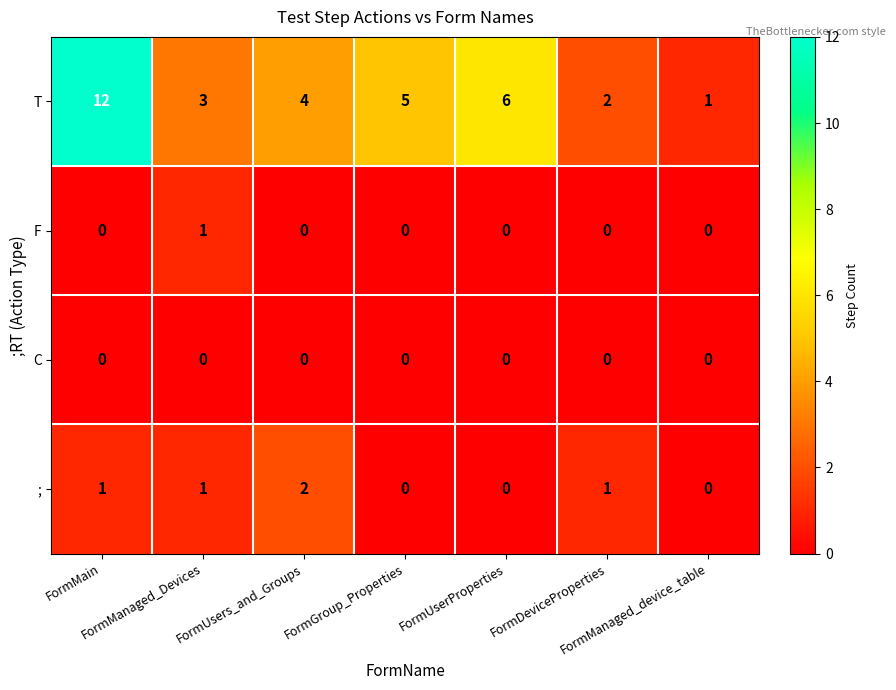

List the series in order of their peak value, lowest first.

C, F, ;, T